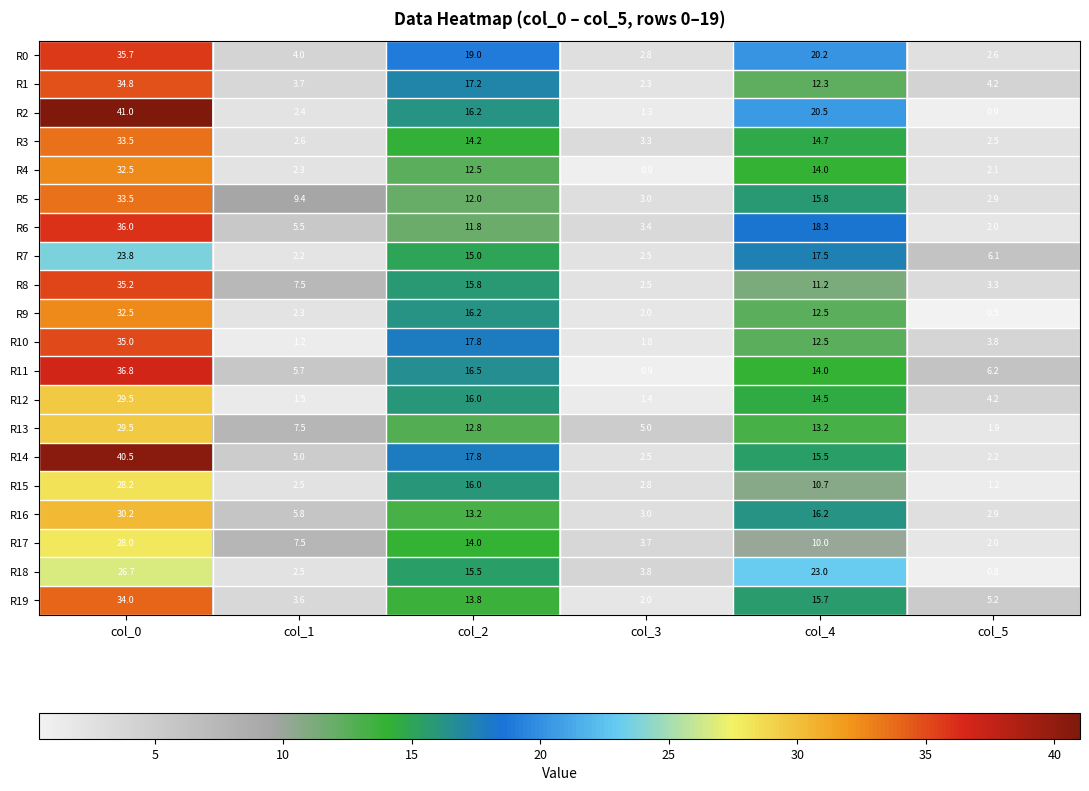

The value of R6 at col_1 is 5.5. True or false?

True